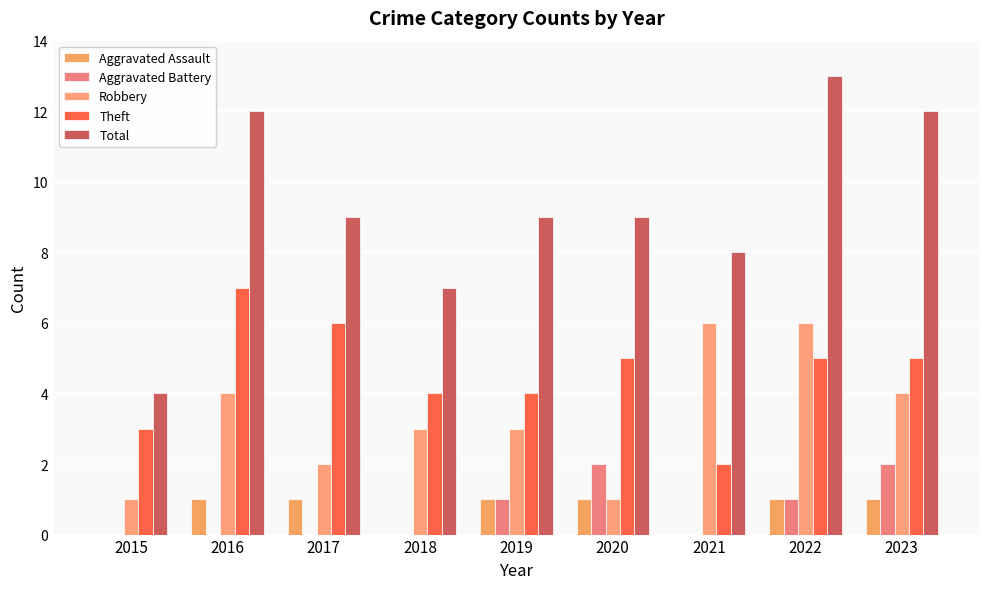

Count the Theft values in the range 4 to 5.

5